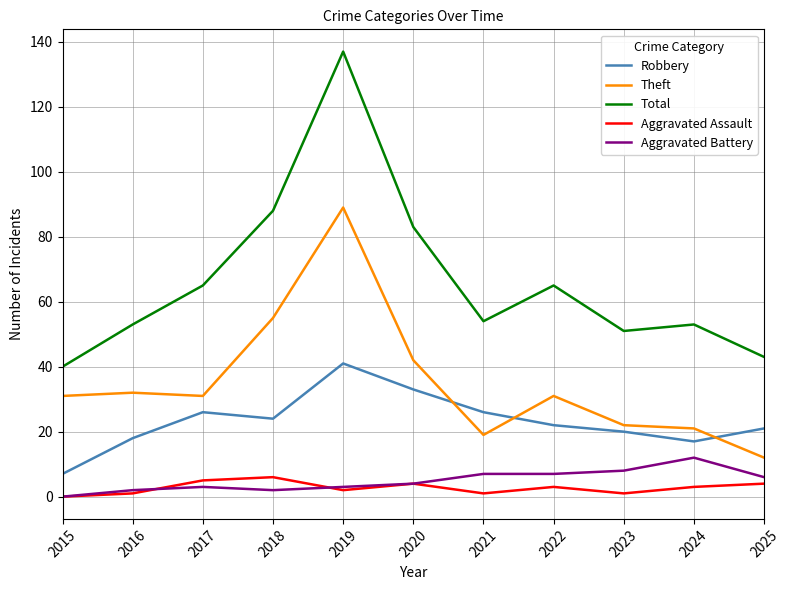

What is the approximate value of Aggravated Assault at 2023?

1